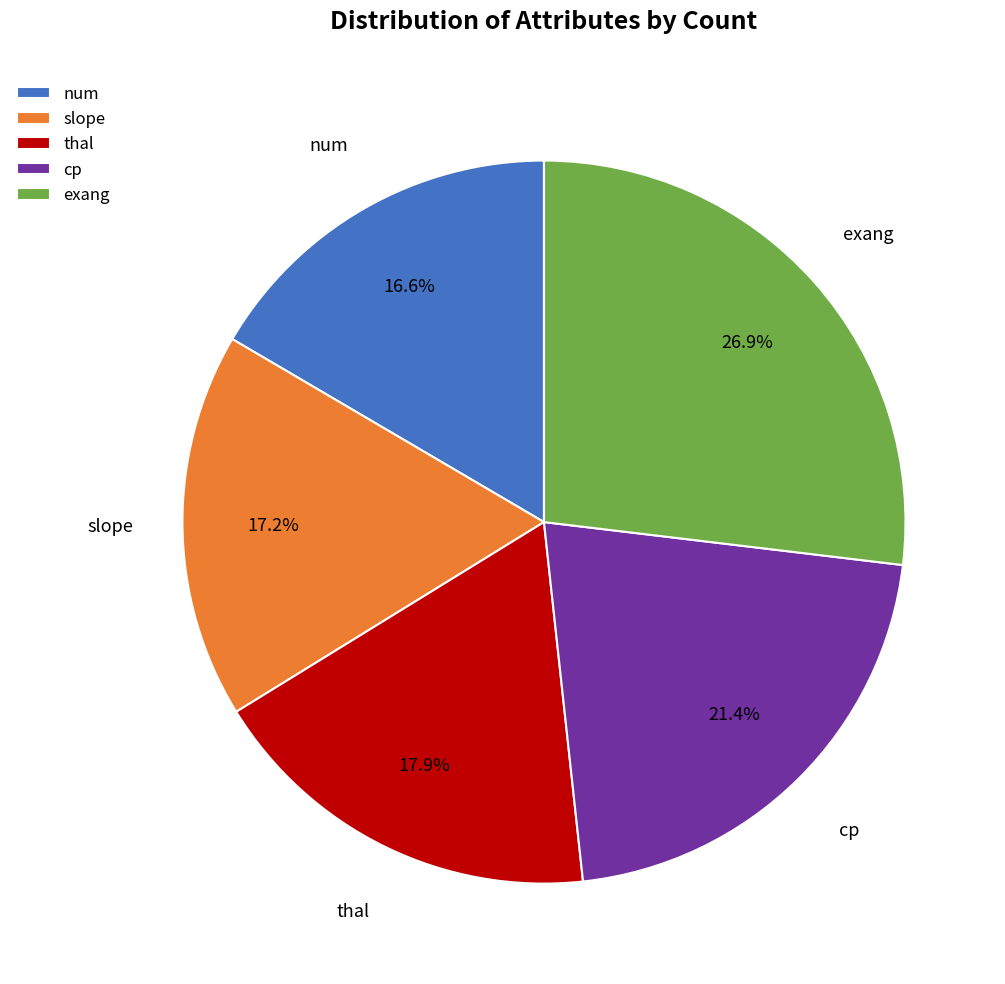

Does num account for over 50% of the chart?

No